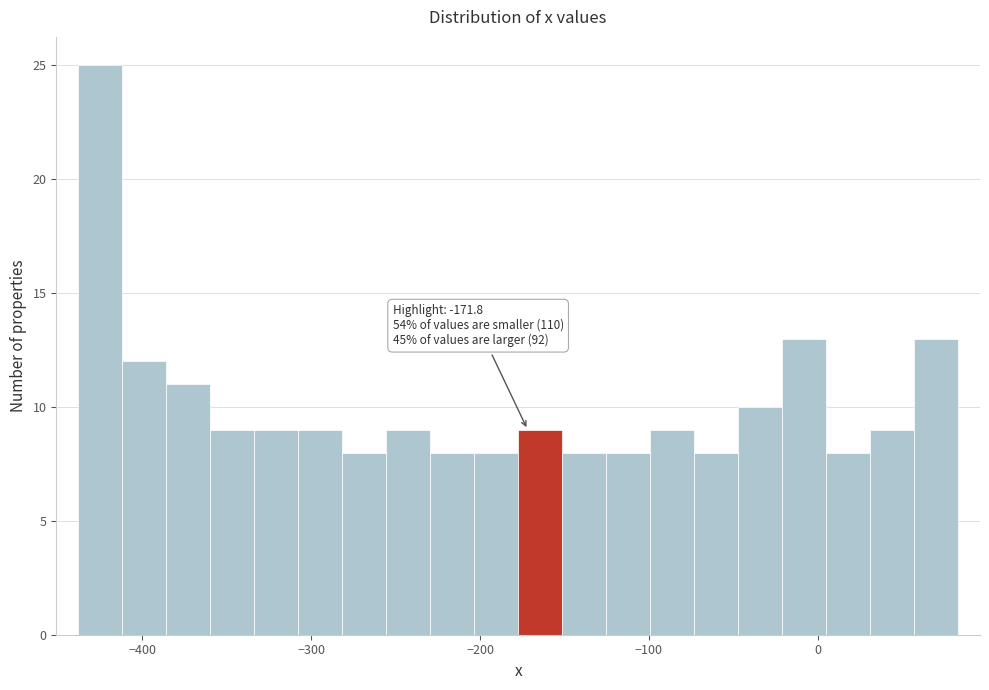

Read against the x-axis, roughly where is the centre of the tallest bar?

-420